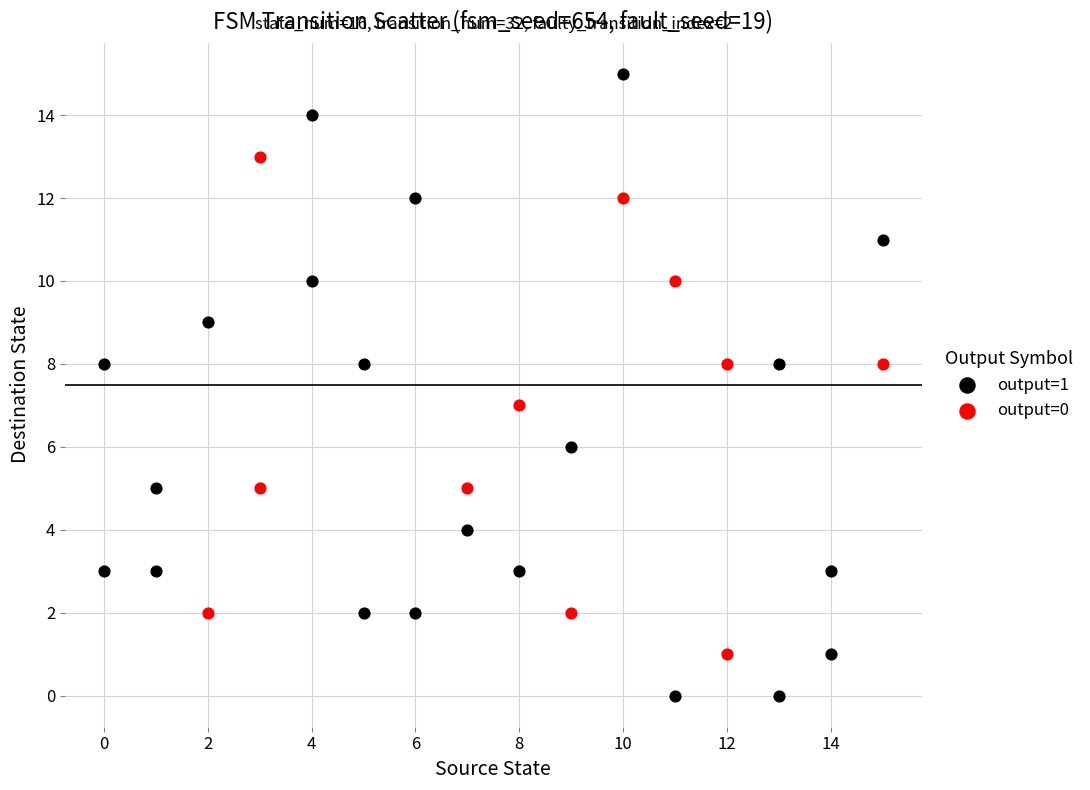

What are all the series names shown in the legend?

output=1, output=0